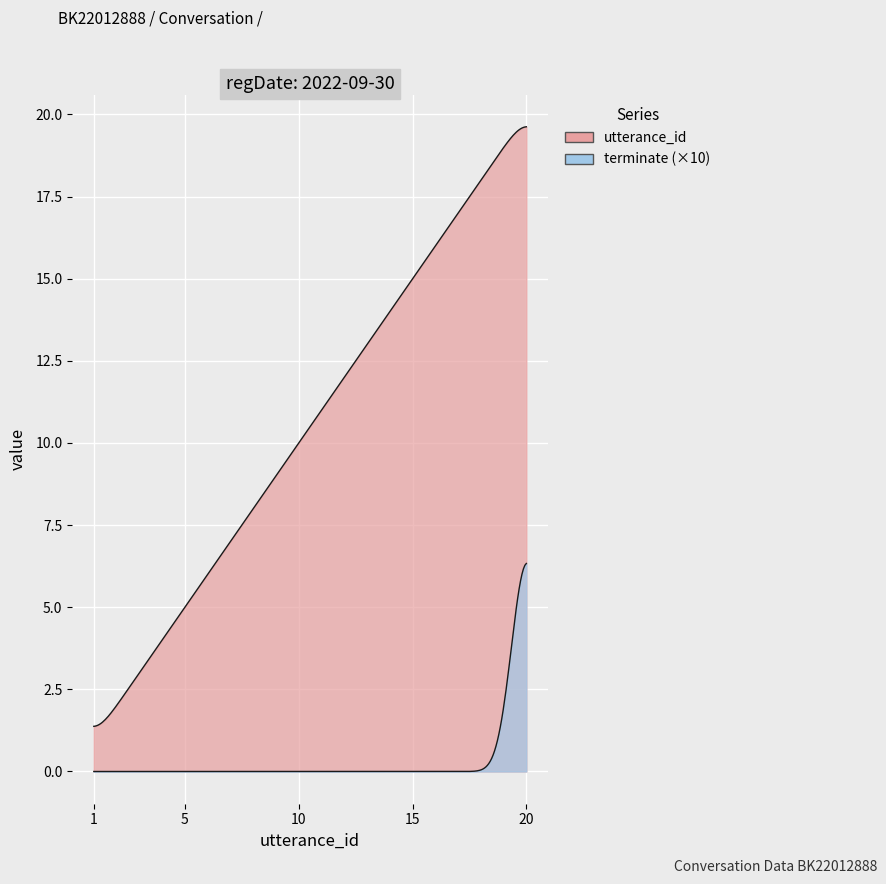

Which category has the highest value in the utterance_id series?

20